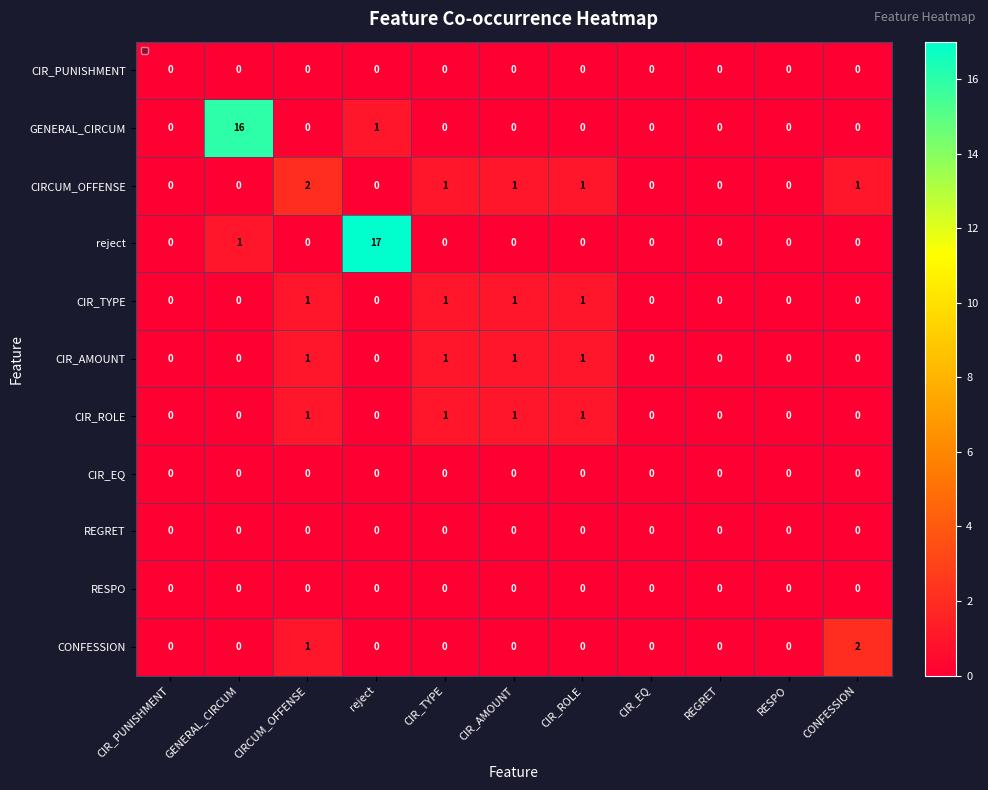

Which series has the largest total across all categories?

reject